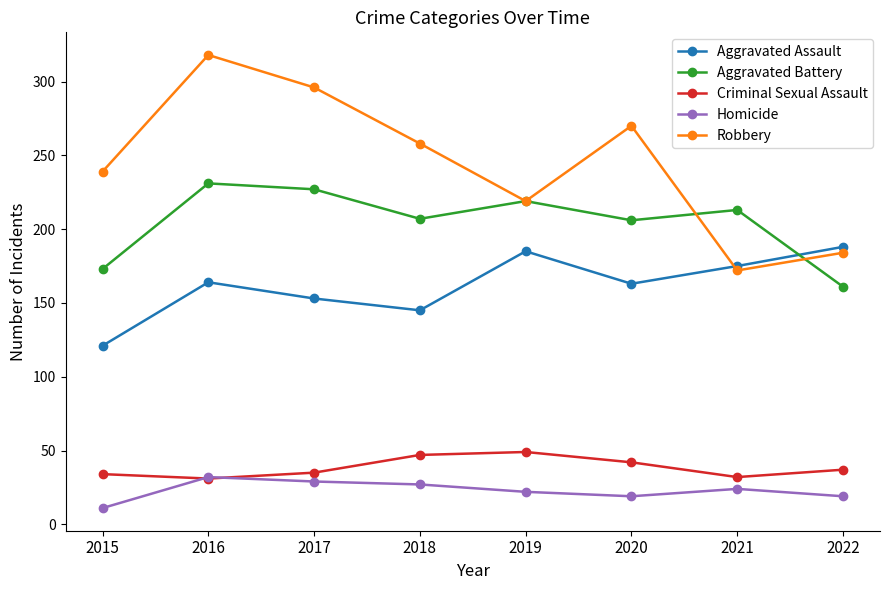

How many series are shown in this chart?

5